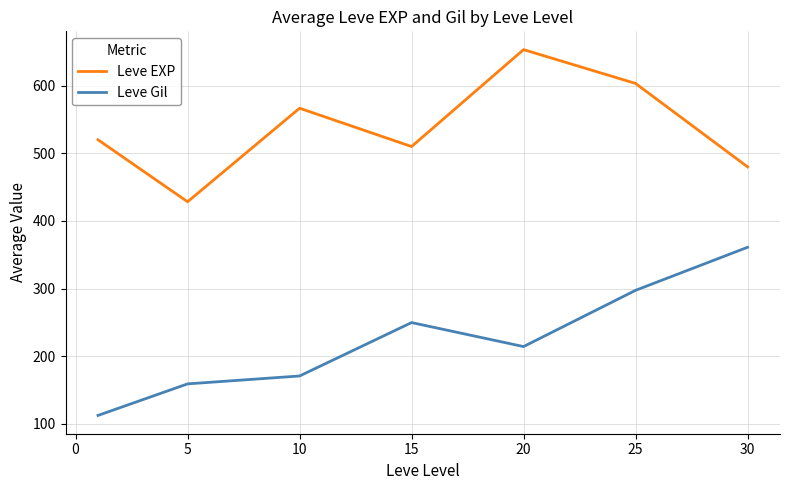

True or false: Leve EXP and Leve Gil intersect in this chart.

False